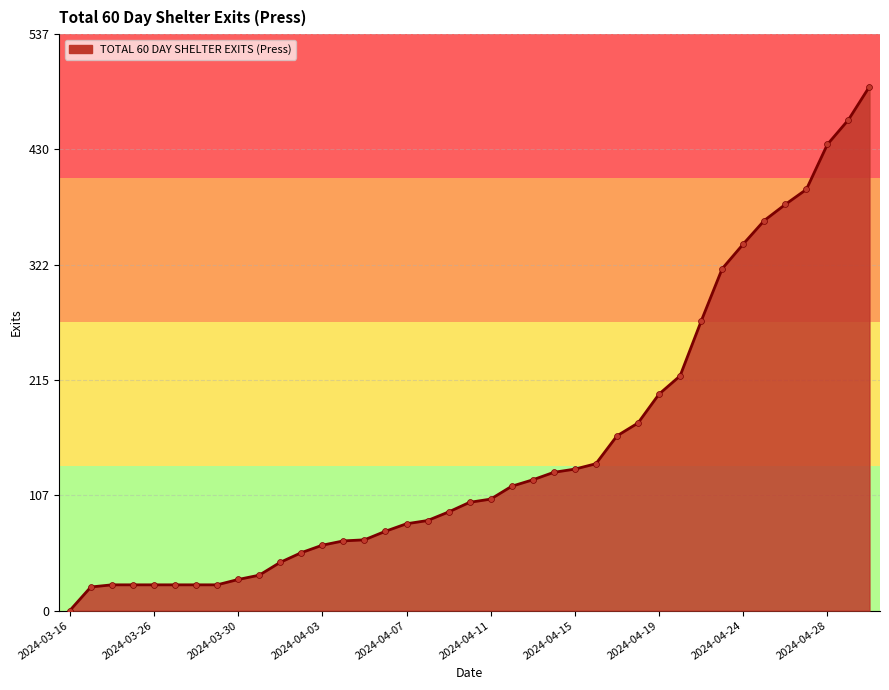

What is the greatest value displayed?

489